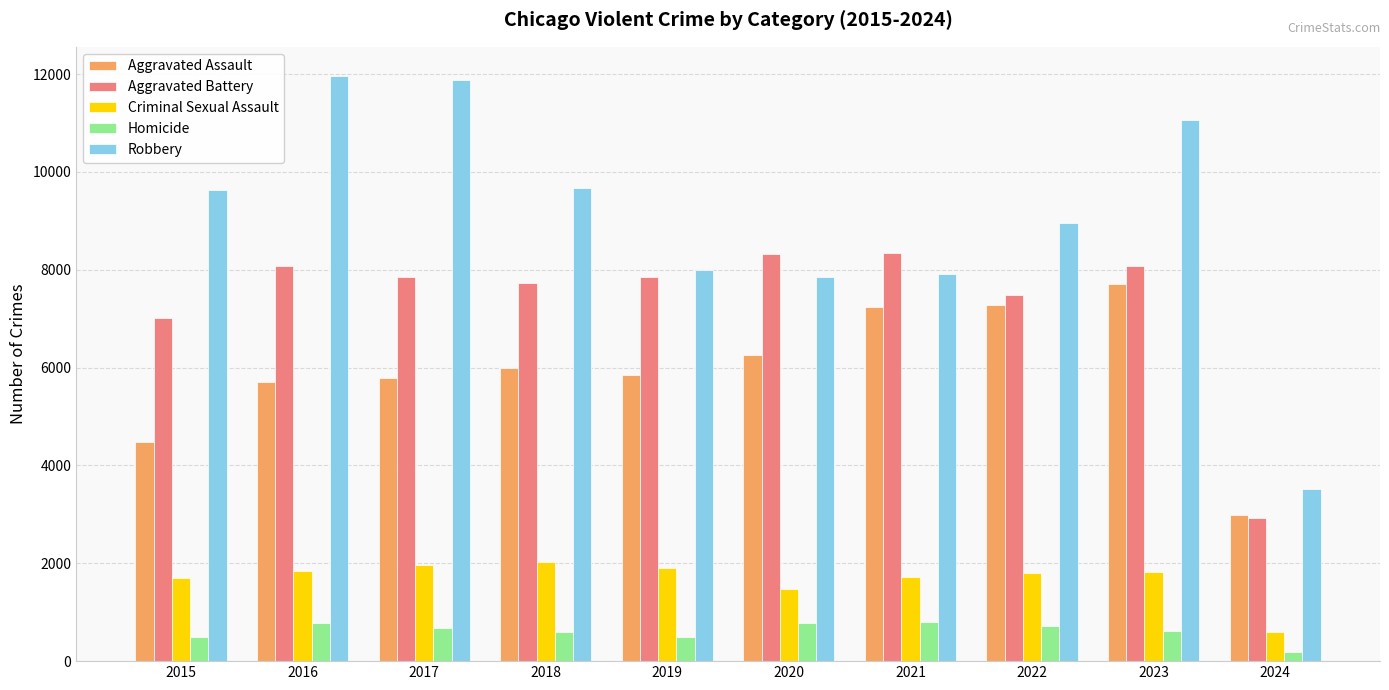

What is the value of the Homicide bar at the 8th from the left?

724